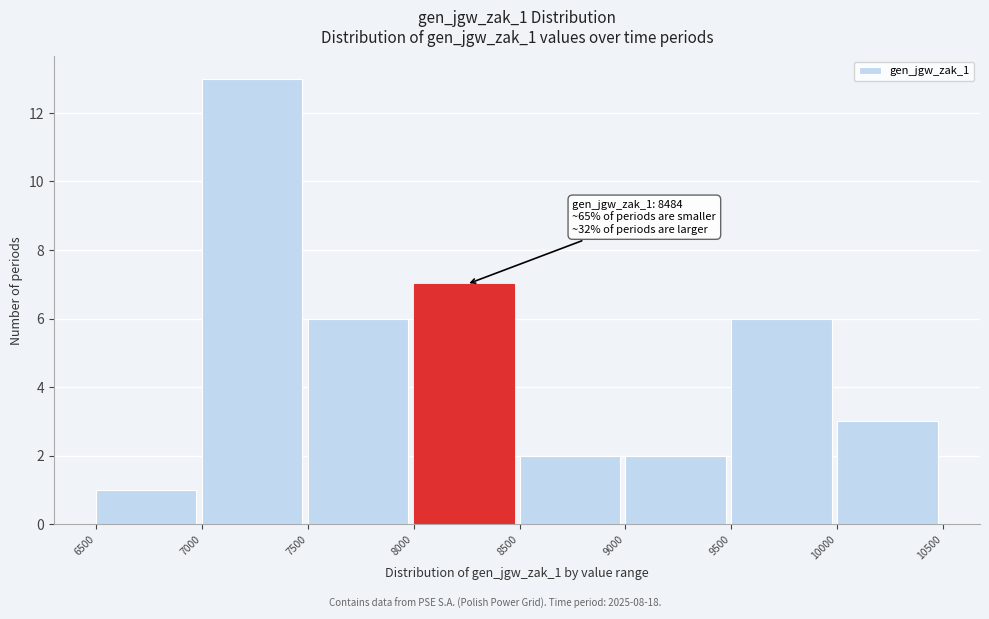

Which range on the x-axis has the tallest bar?

7000 to 7500